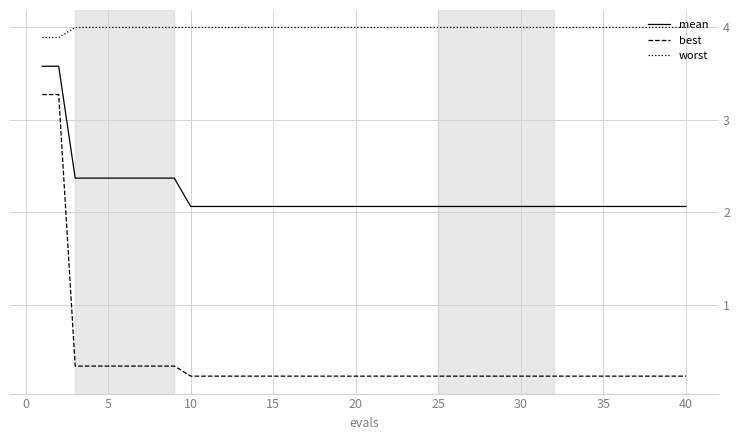

True or false: mean and best intersect in this chart.

False